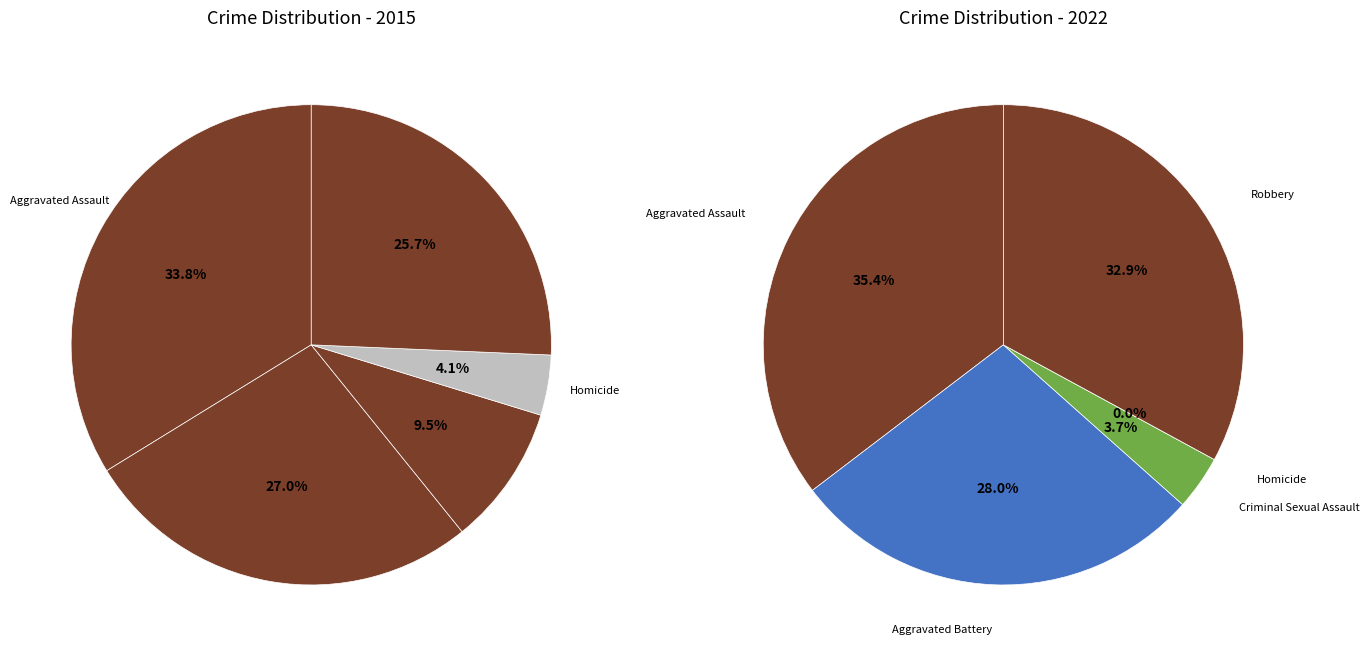

Which slice is the largest?

Aggravated Assault